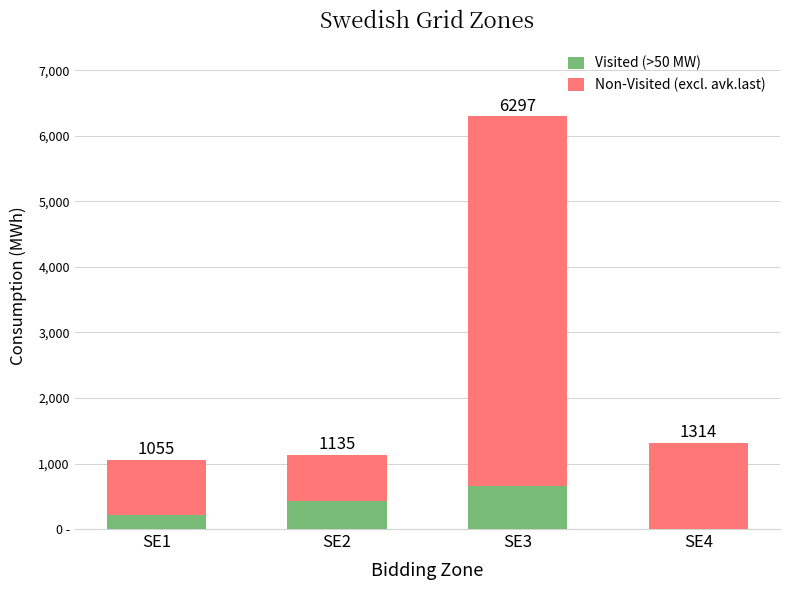

Does the chart contain stacked bars?

Yes